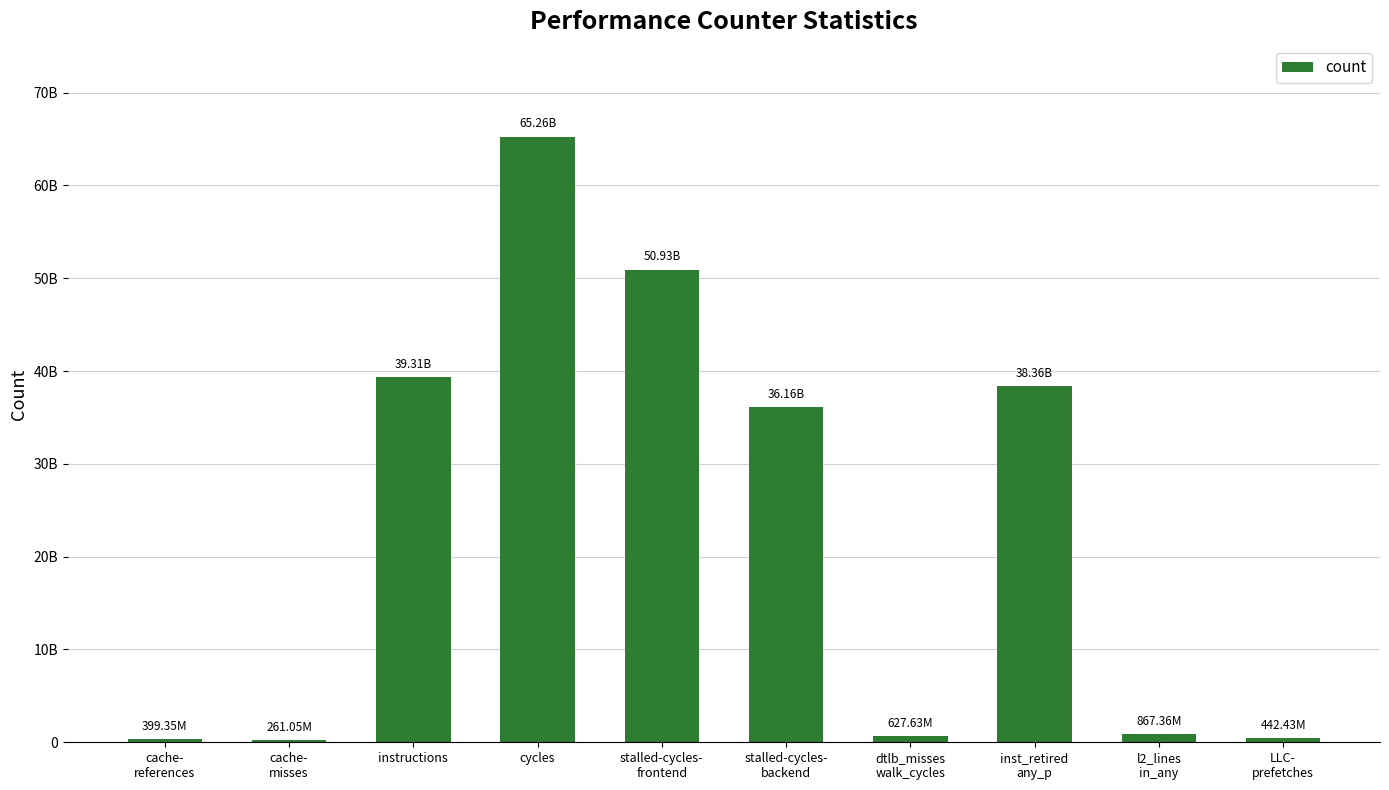

How many data points are less than 36157029165?

5